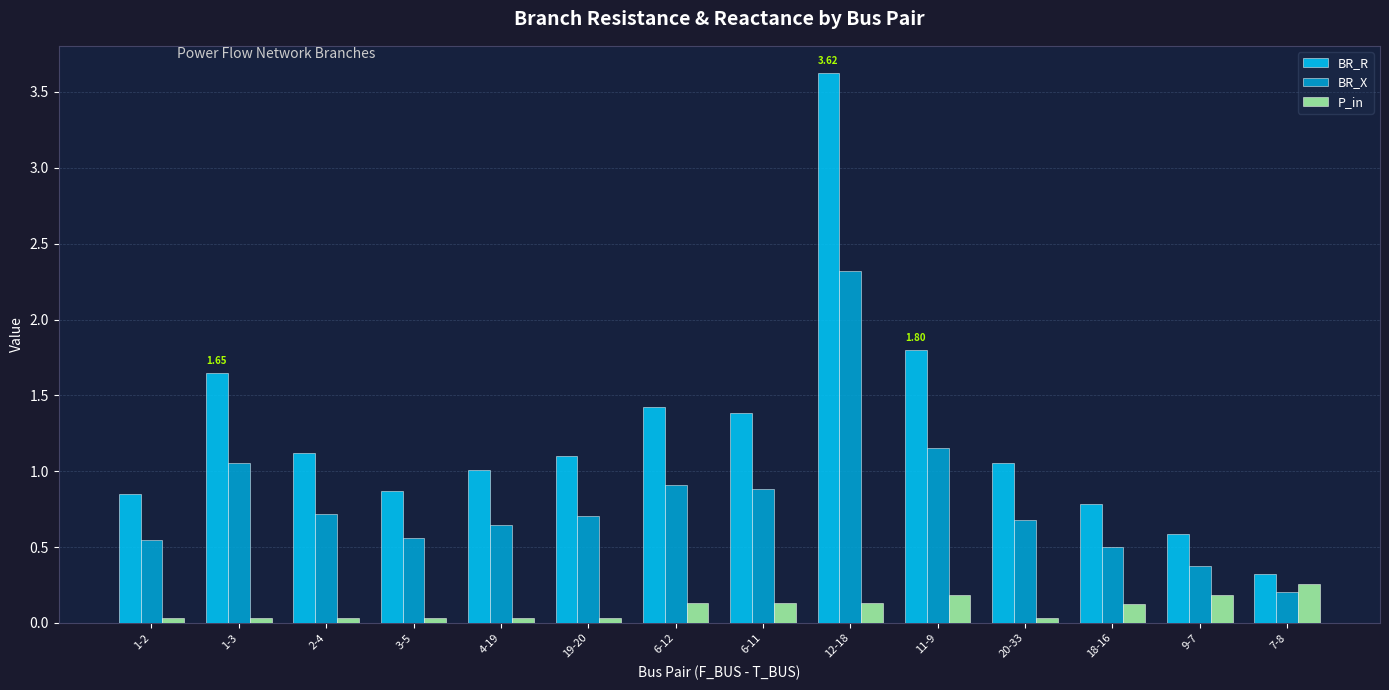

The BR_R series shows 2.2 at 6-12. True or false?

False